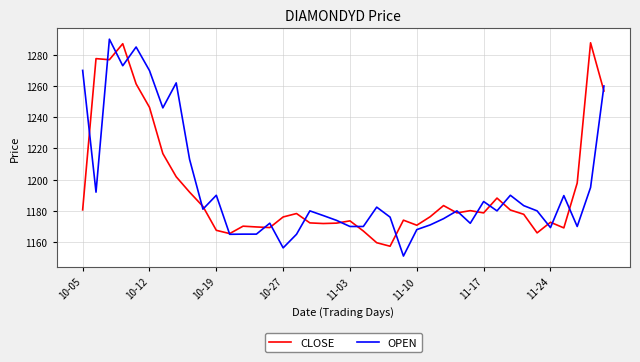

What is the maximum value for OPEN?

1290.0